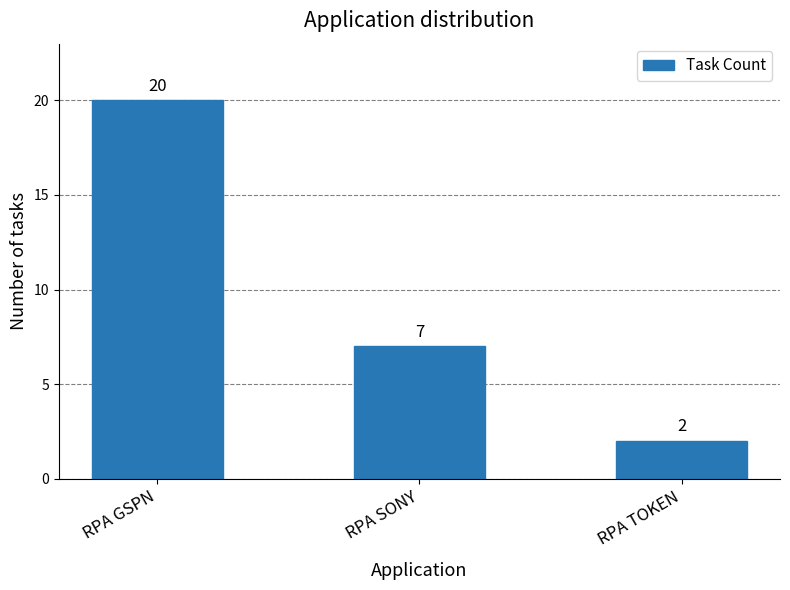

Reading right to left, transcribe all the data shown in this chart.

2	7	20